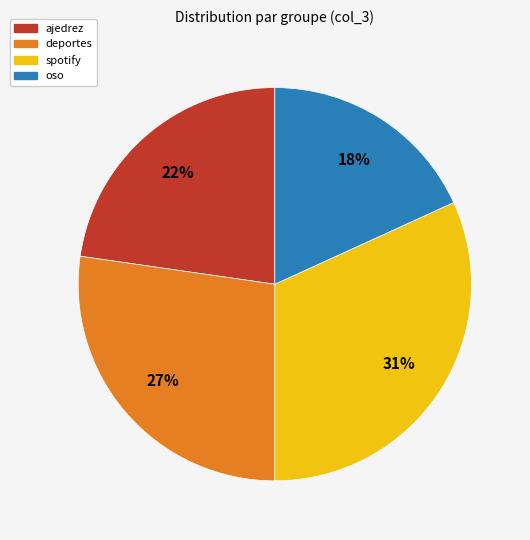

Between deportes and ajedrez, which is larger?

deportes